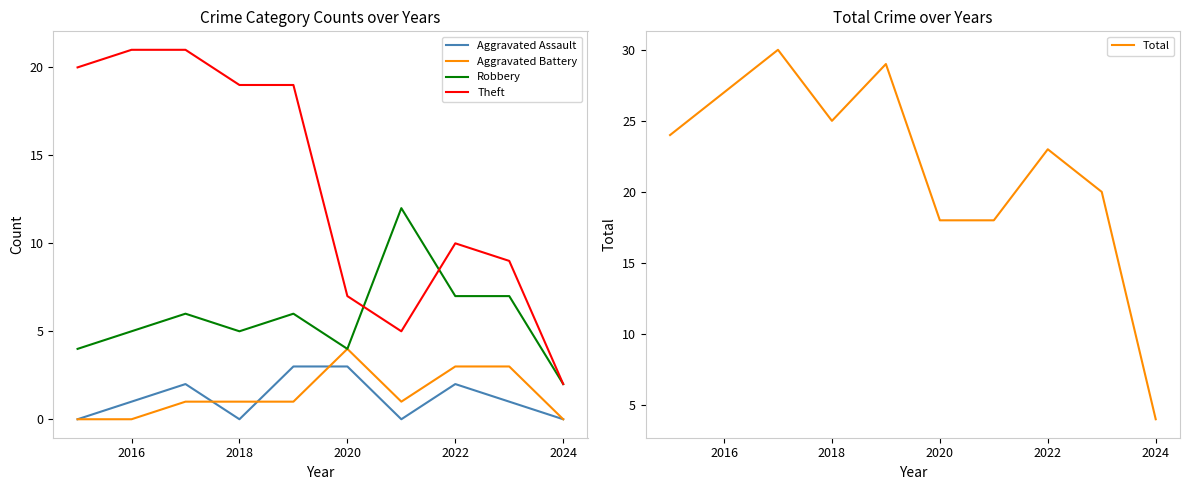

Does the chart have visible grid lines?

No